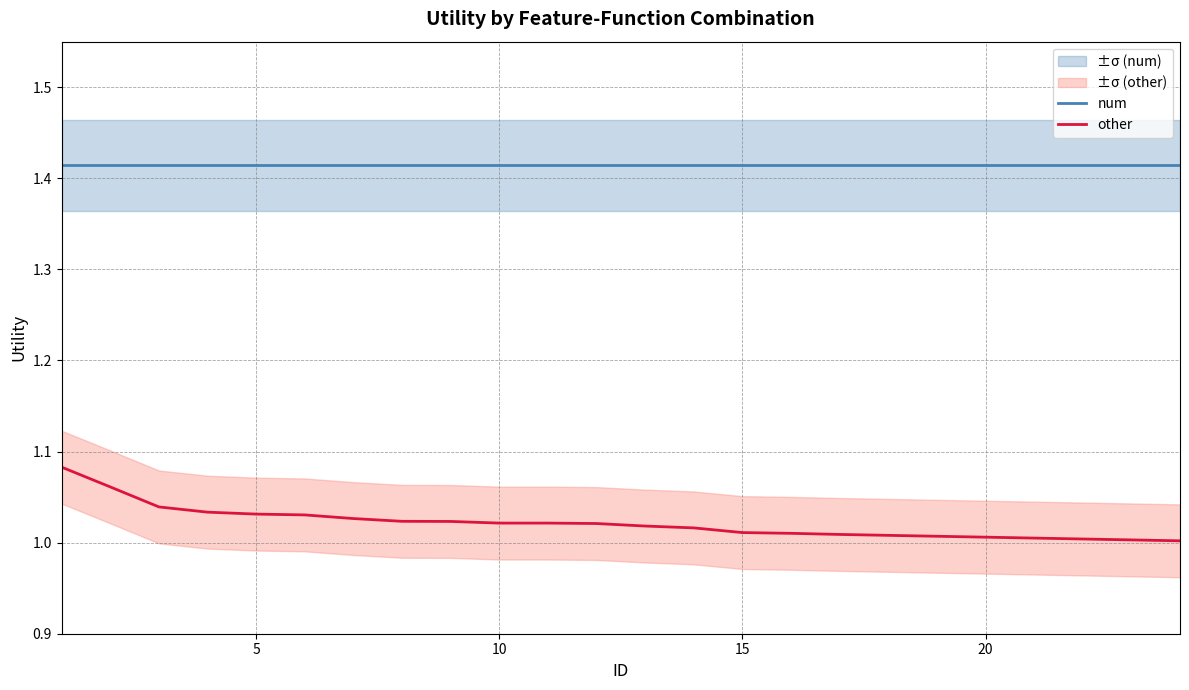

Does the chart display data point markers on the line(s)?

No